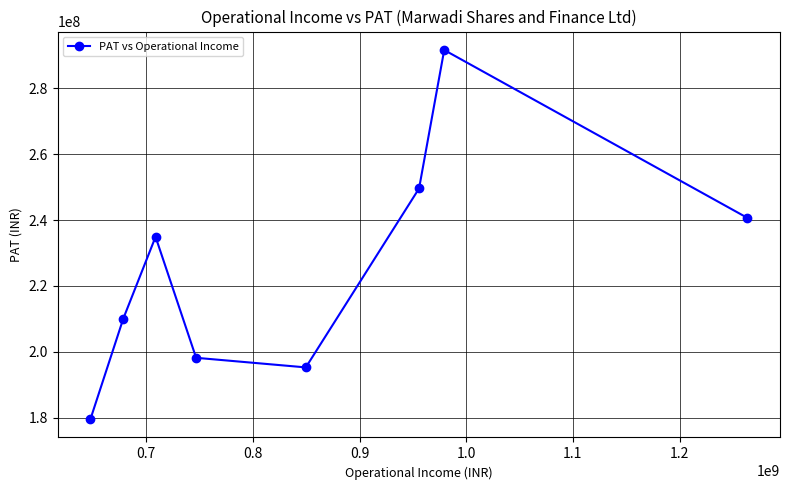

What is the minimum value shown in the chart?

179594962